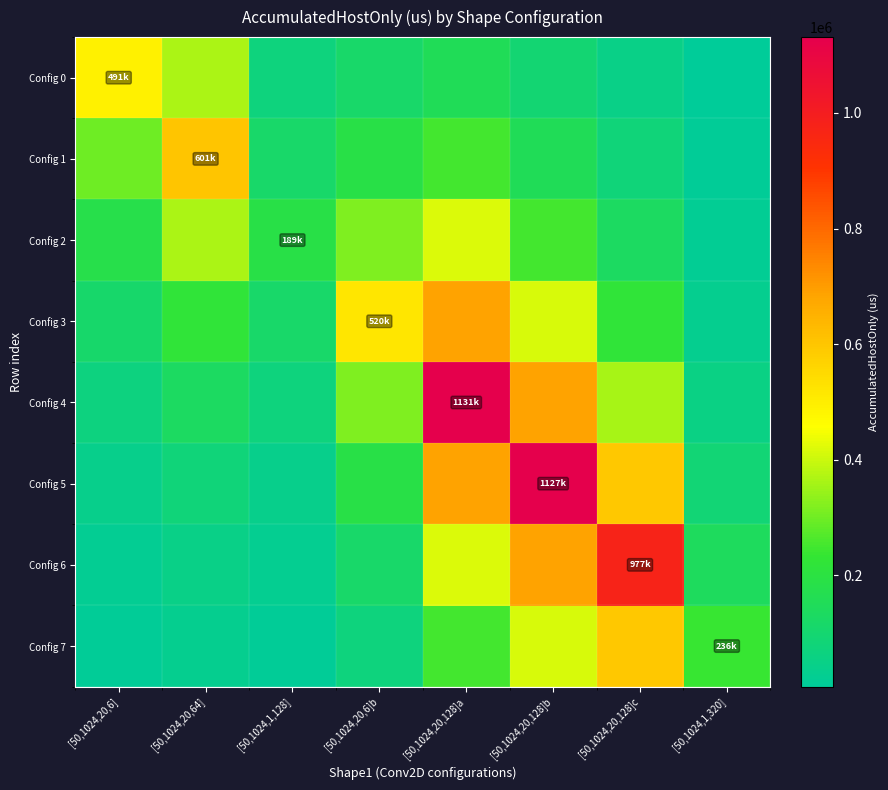

Which has a higher value, [50,1024,1,320] or [50,1024,20,6]?

[50,1024,20,6]